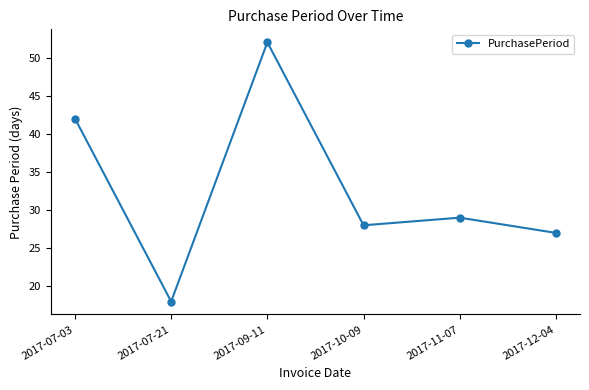

How many interior local valleys (lower than both neighbors) does the data have?

2